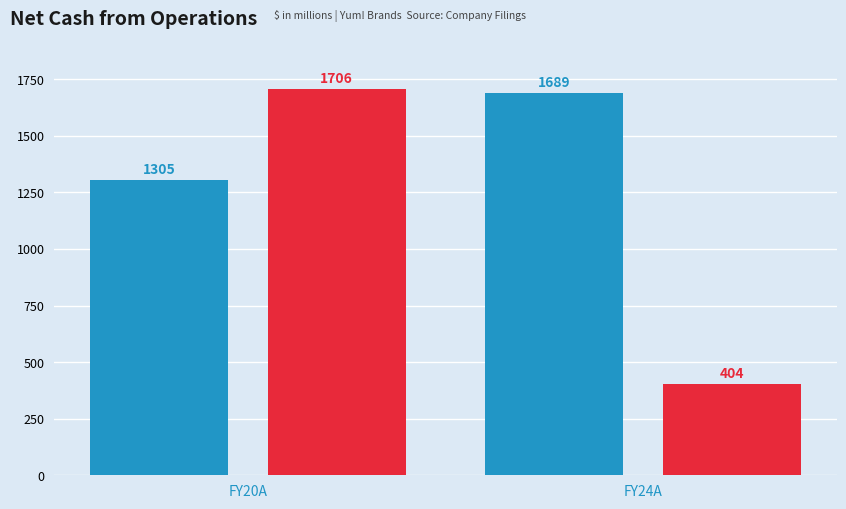

What is the maximum value shown in the chart?

1706